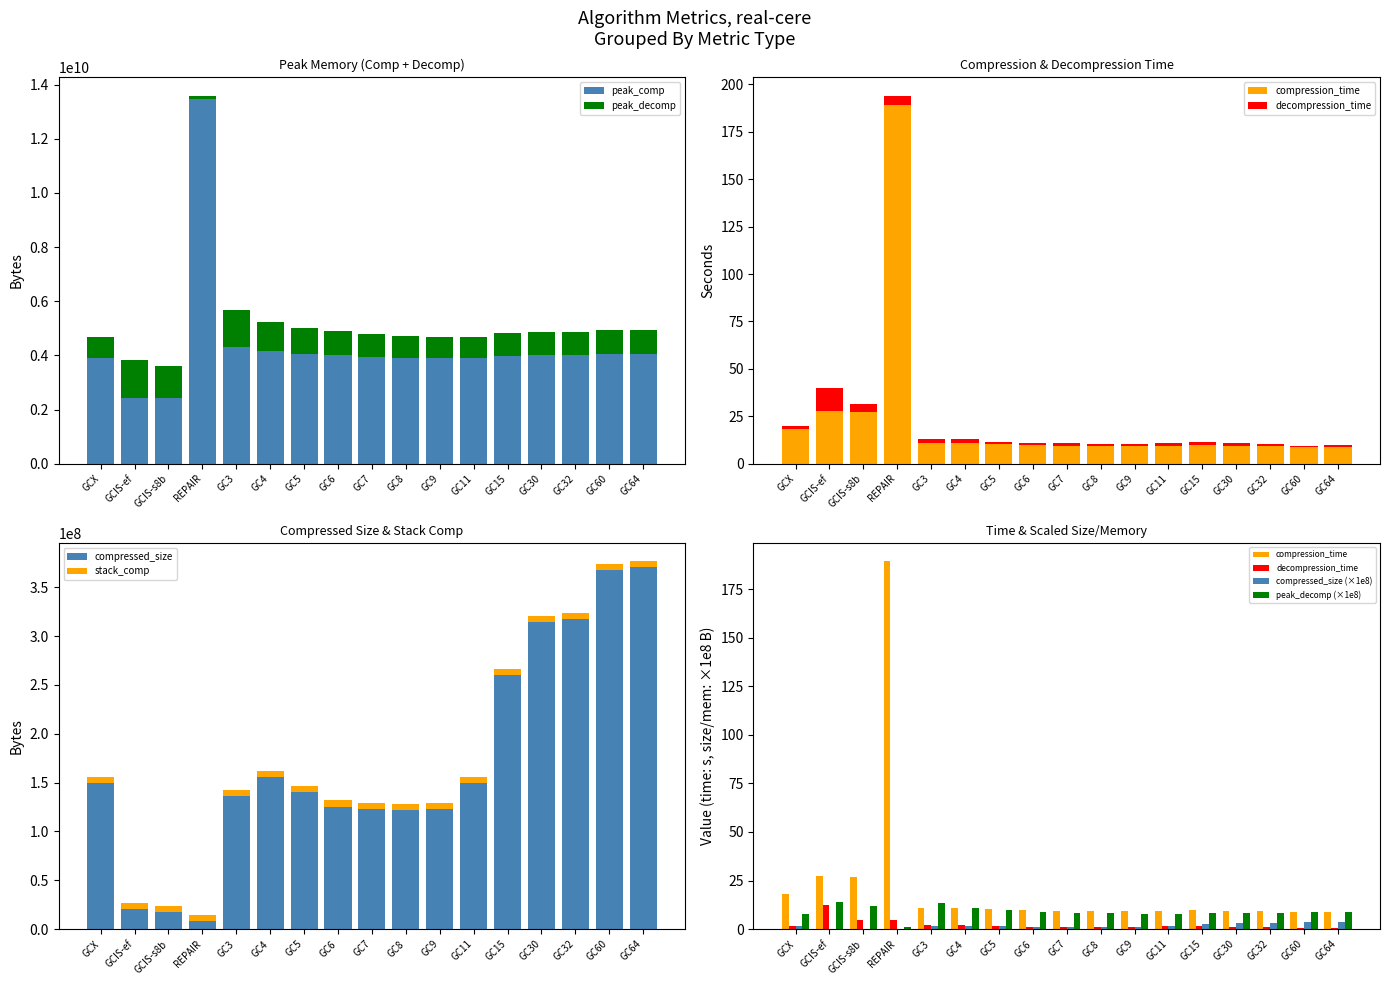

At which label is peak_comp closest to 7950277083?

GC3